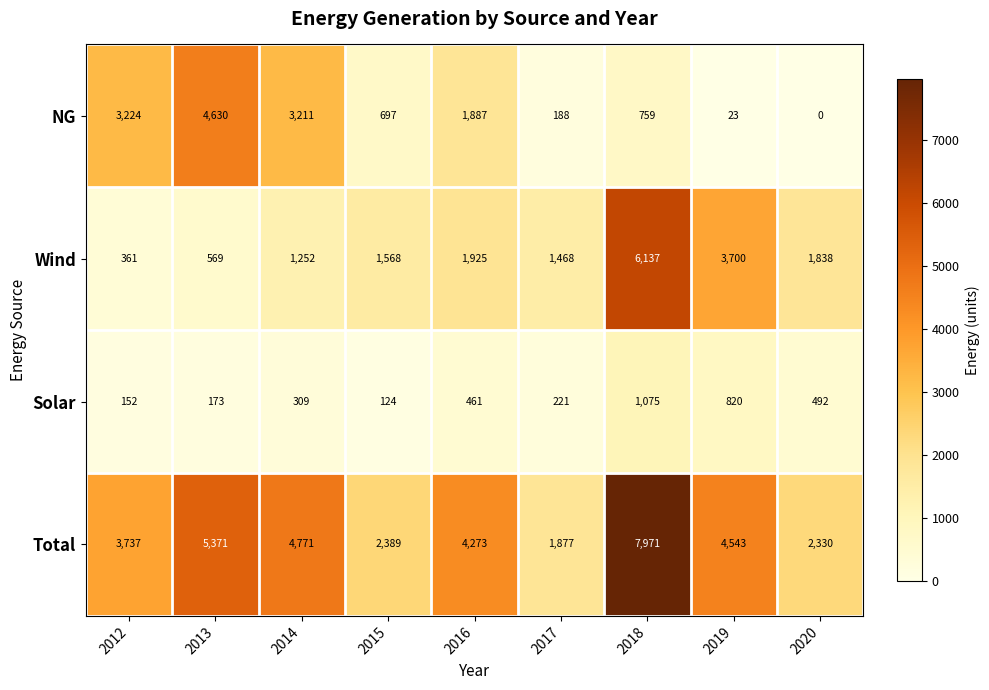

At which category does the chart reach its peak across all series?

2018